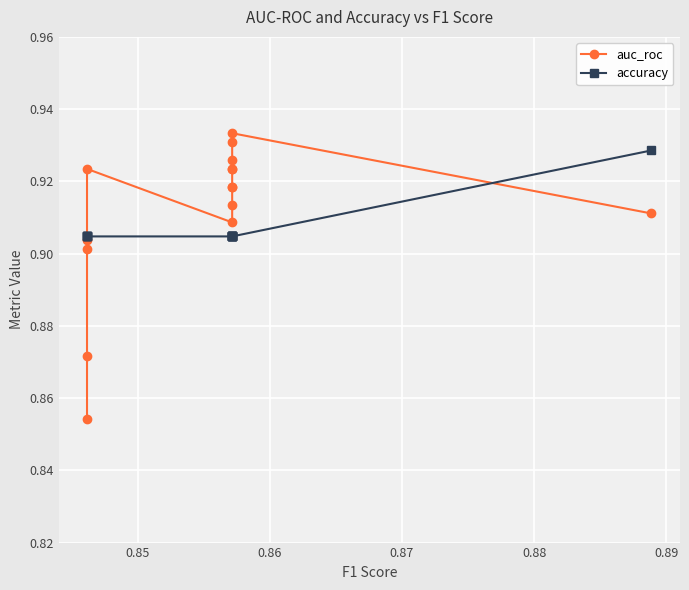

At how many categories does at least one series exceed 0?

15